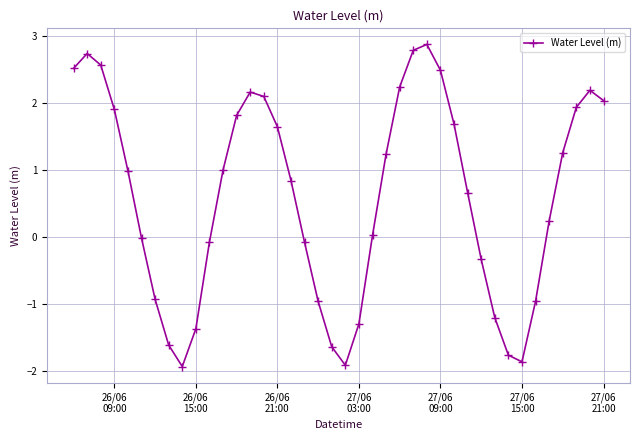

How many points are higher than both their immediate neighbors (excluding endpoints)?

4